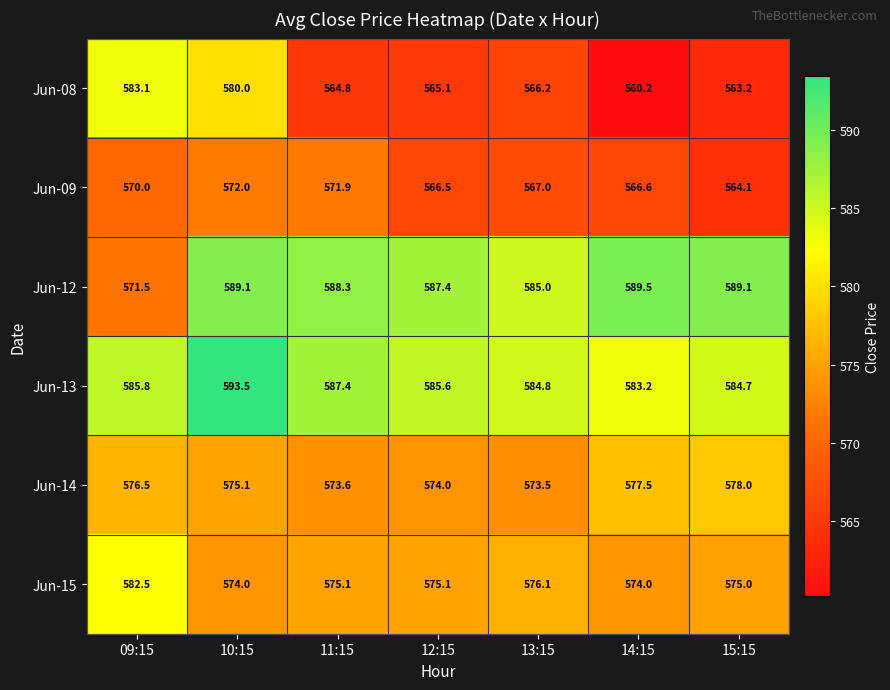

What is the sum of the Jun-13 values at 10:15 and 11:15?

1180.9